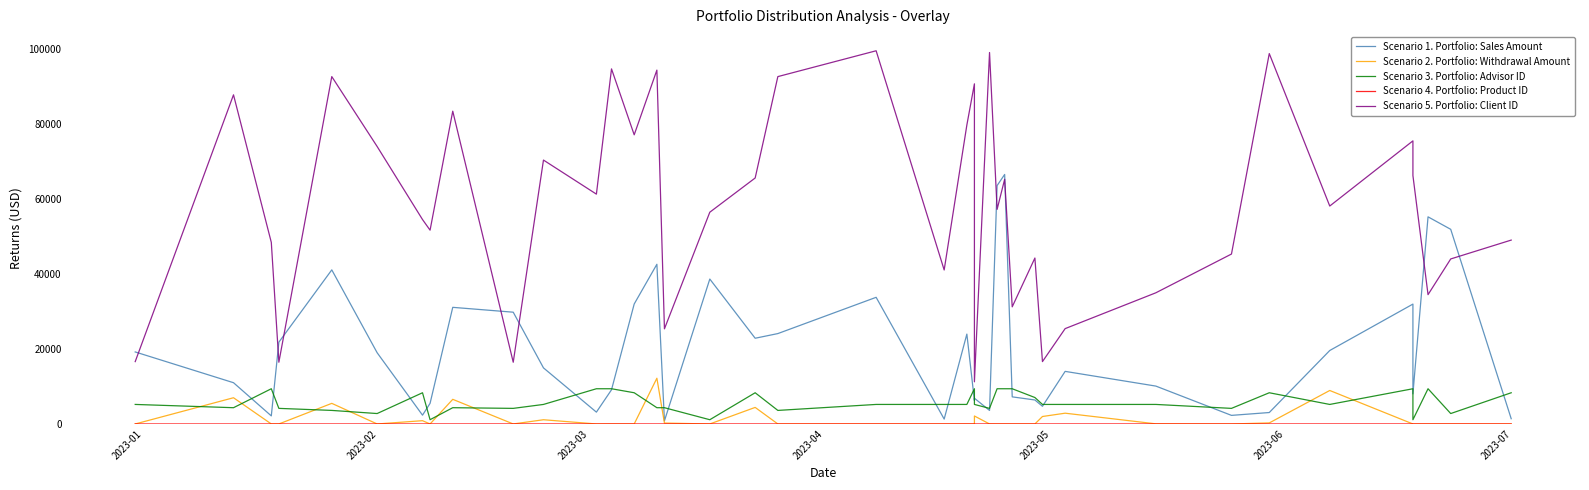

What is the difference between the maximum and minimum values in the Scenario 1. Portfolio: Sales Amount series?

65770.6